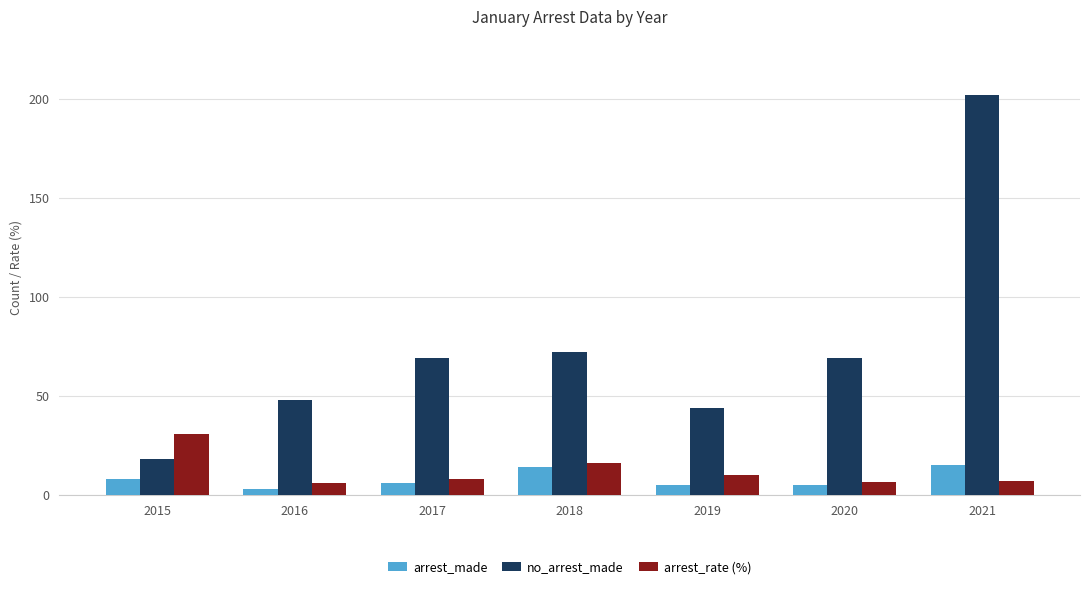

At which label is arrest_made closest to 9?

2015